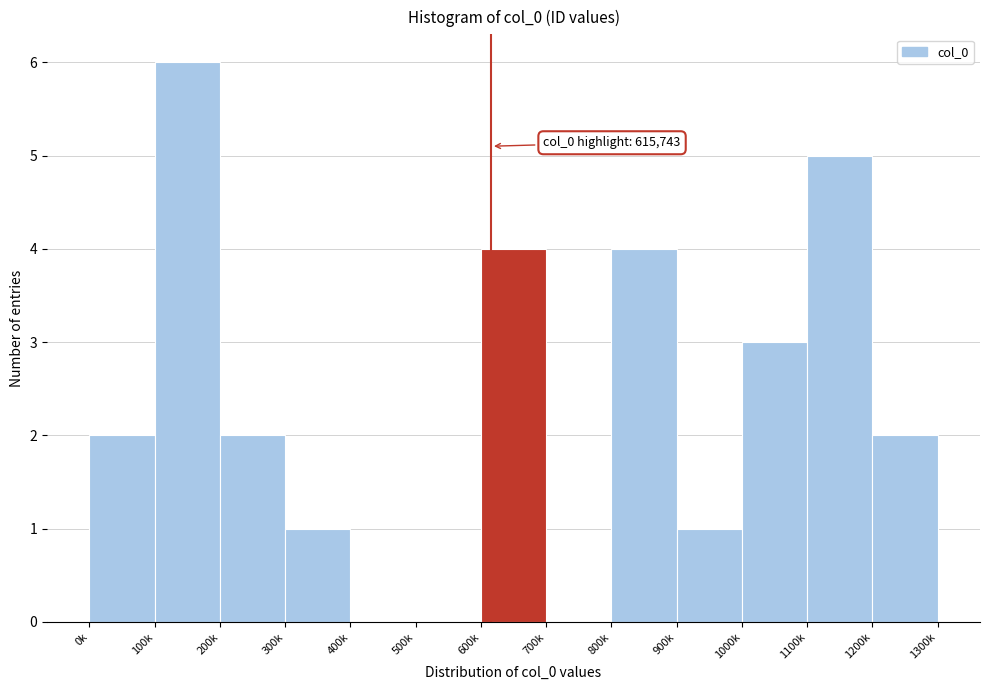

Reading left to right, transcribe all the data shown in this chart.

0k=2	100k=6	200k=2	300k=1	400k=0	500k=0	600k=4	700k=0	800k=4	900k=1	1000k=3	1100k=5	1200k=2